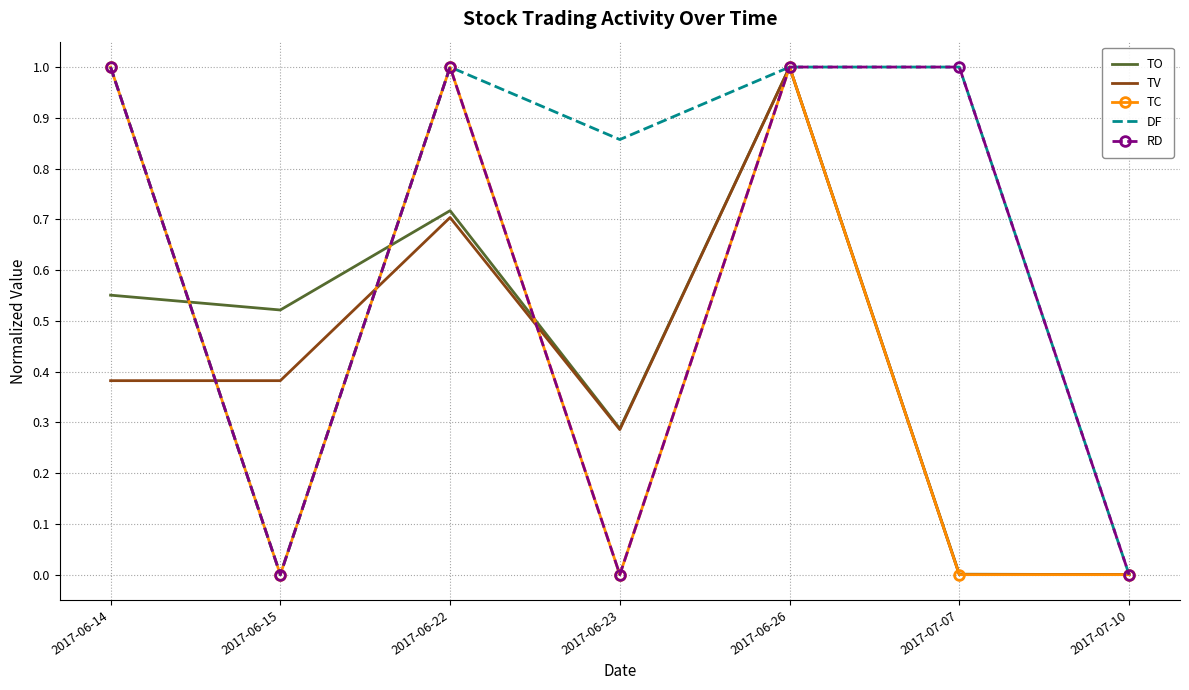

What is the total value across all series at 2017-06-14?

3.9